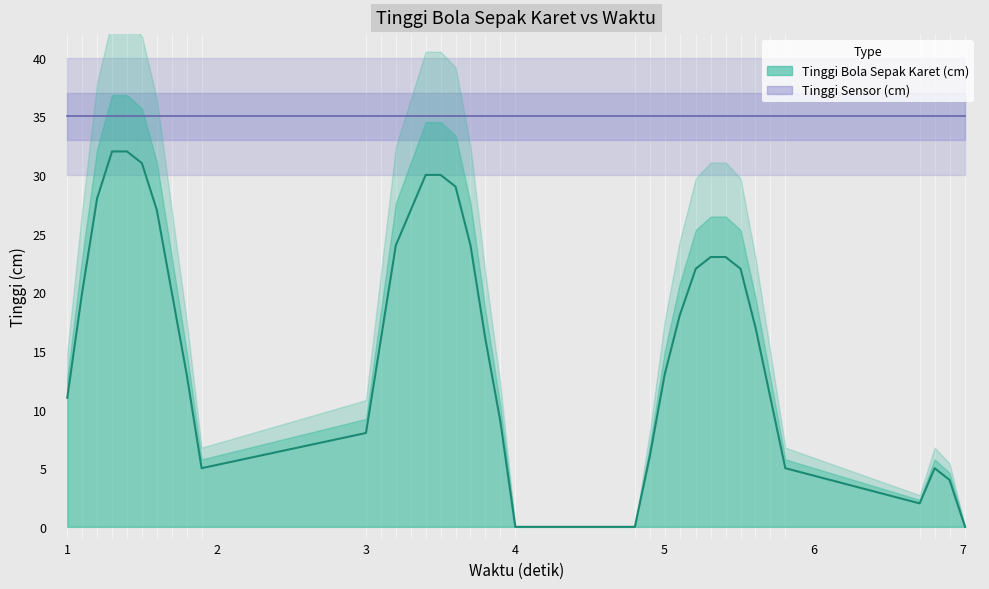

Reading left to right, list all the values displayed in this chart.

x: x=1.0	Tinggi Bola Sepak Karet (cm)=1.1	Tinggi Sensor (cm)=1.2	3=1.3	4=1.4	5=1.5	6=1.6	7=1.7	8=1.8	9=1.9	10=3.0	11=3.1	12=3.2	13=3.3	14=3.4	15=3.5	16=3.6	17=3.7	18=3.8	19=3.9	20=4.0	21=4.8	22=4.9	23=5.0	24=5.1	25=5.2	26=5.3	27=5.4	28=5.5	29=5.6	30=5.7	31=5.8	32=6.7	33=6.8	34=6.9	35=7.0
Tinggi Bola Sepak Karet (cm): x=11.0	Tinggi Bola Sepak Karet (cm)=20.0	Tinggi Sensor (cm)=28.0	3=32.0	4=32.0	5=31.0	6=27.0	7=20.0	8=13.0	9=5.0	10=8.0	11=16.0	12=24.0	13=27.0	14=30.0	15=30.0	16=29.0	17=24.0	18=16.0	19=9.0	20=0.0	21=0.0	22=6.0	23=13.0	24=18.0	25=22.0	26=23.0	27=23.0	28=22.0	29=17.0	30=11.0	31=5.0	32=2.0	33=5.0	34=4.0	35=0.0
Tinggi Sensor (cm): x=35.0	Tinggi Bola Sepak Karet (cm)=35.0	Tinggi Sensor (cm)=35.0	3=35.0	4=35.0	5=35.0	6=35.0	7=35.0	8=35.0	9=35.0	10=35.0	11=35.0	12=35.0	13=35.0	14=35.0	15=35.0	16=35.0	17=35.0	18=35.0	19=35.0	20=35.0	21=35.0	22=35.0	23=35.0	24=35.0	25=35.0	26=35.0	27=35.0	28=35.0	29=35.0	30=35.0	31=35.0	32=35.0	33=35.0	34=35.0	35=35.0